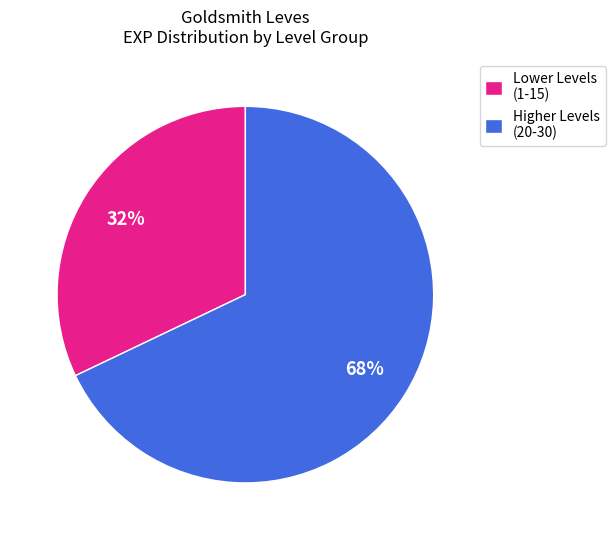

Is there a majority slice in this chart?

Yes